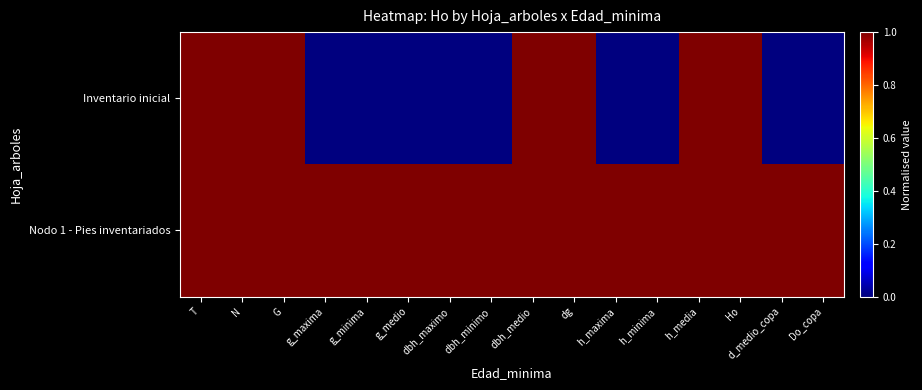

Rank the series by their maximum value, from highest to lowest.

Inventario inicial, Nodo 1 - Pies inventariados